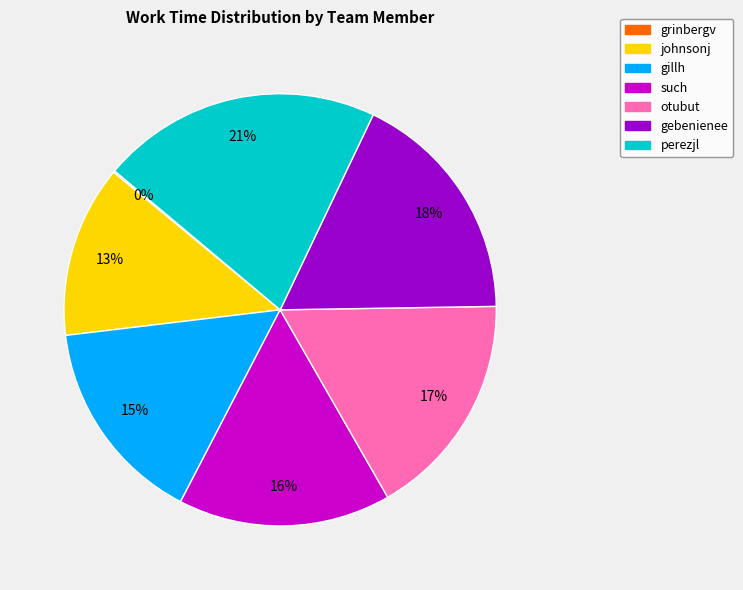

Is there any slice that represents more than half of the pie?

No